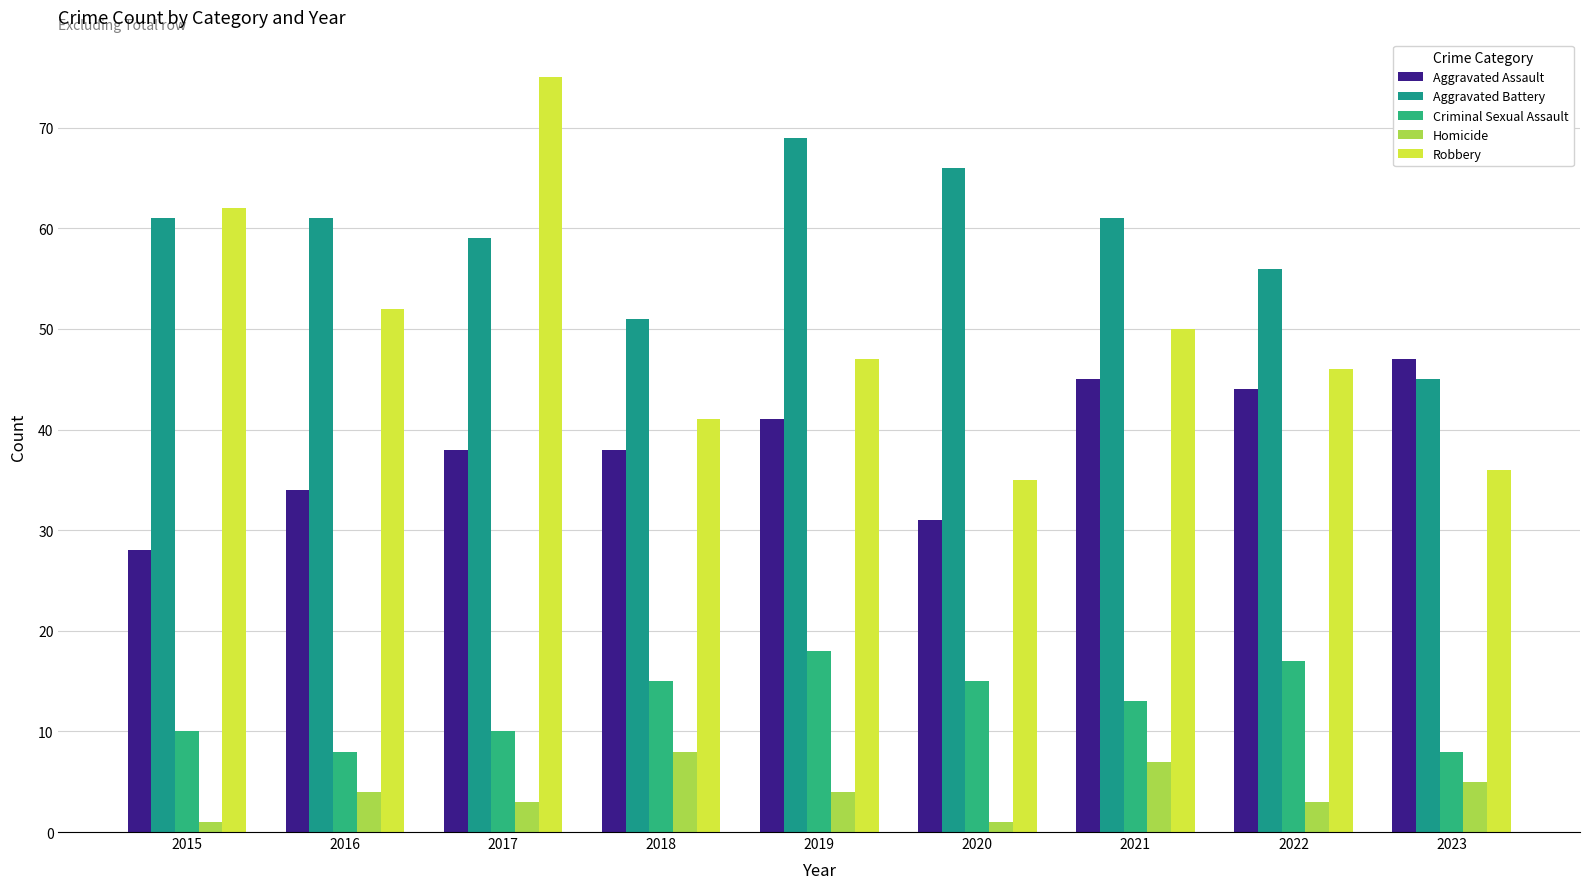

What is the value of the Robbery bar at the 6th from the left?

35